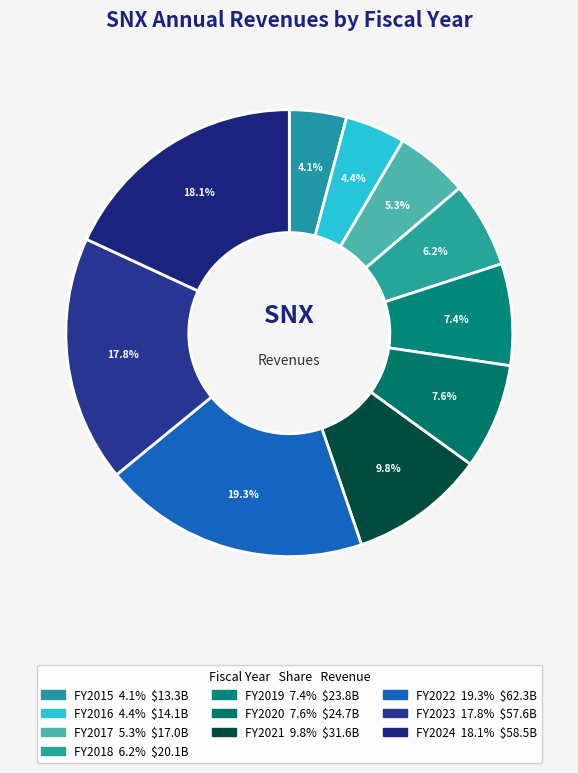

How many slices are in this pie chart?

10